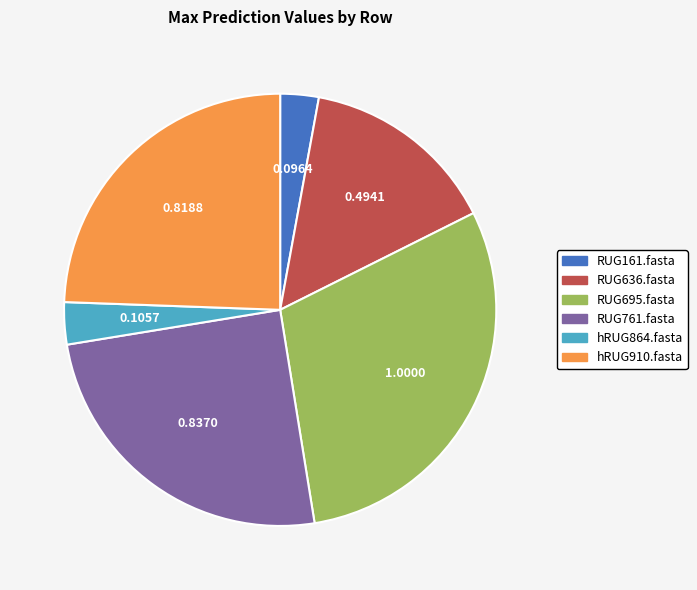

Between hRUG910.fasta and RUG161.fasta, which is larger?

hRUG910.fasta